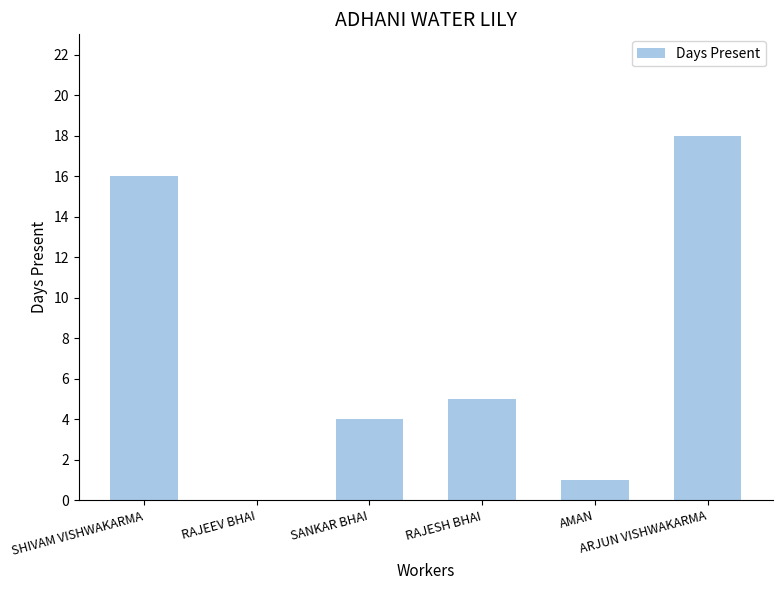

Which has a higher value, RAJESH BHAI or RAJEEV BHAI?

RAJESH BHAI